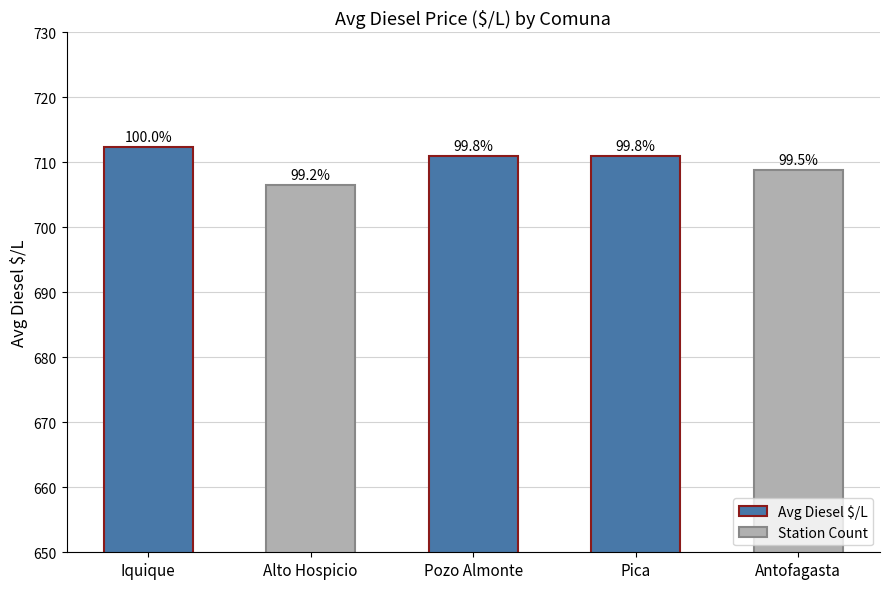

Reading left to right, what are all the values shown in this chart?

712.4	706.5	711.0	711.0	708.8